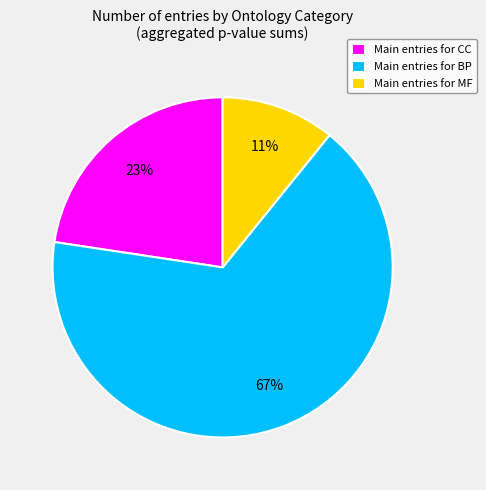

Combined, do Main entries for MF and Main entries for CC account for over 50%?

No